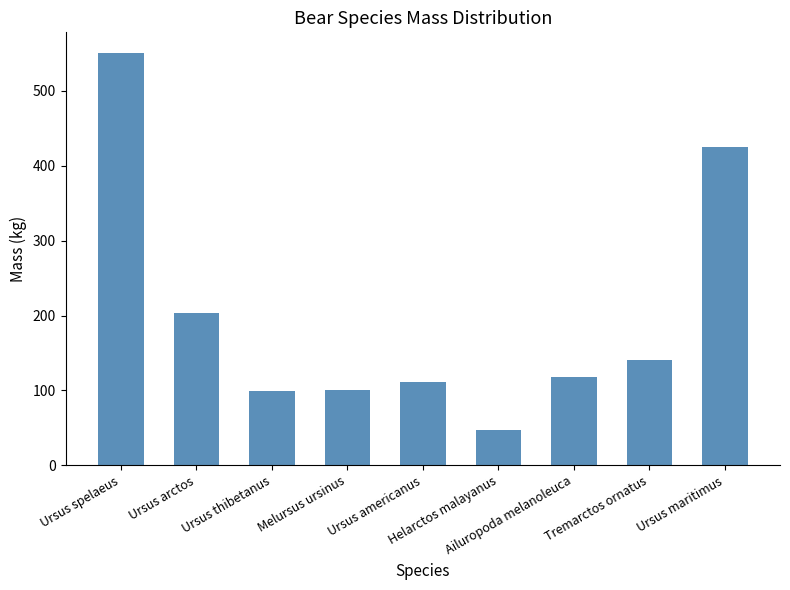

What is the label of the 8th bar from the left?

Tremarctos ornatus